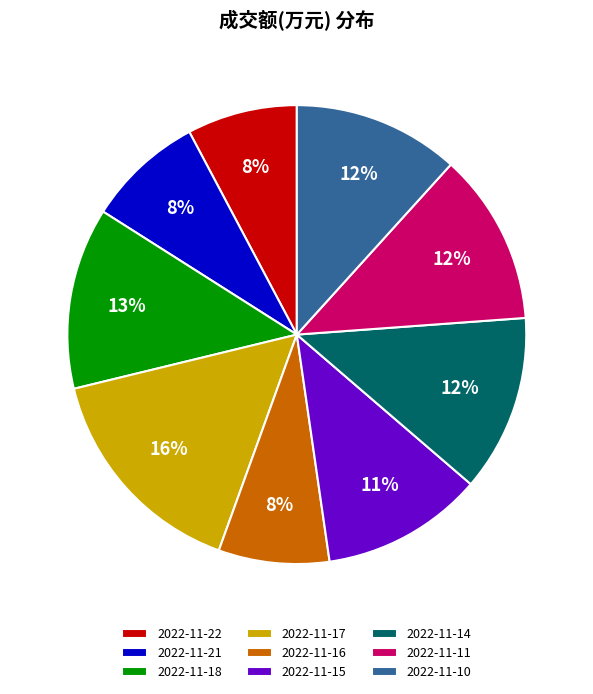

Is there a majority slice in this chart?

No